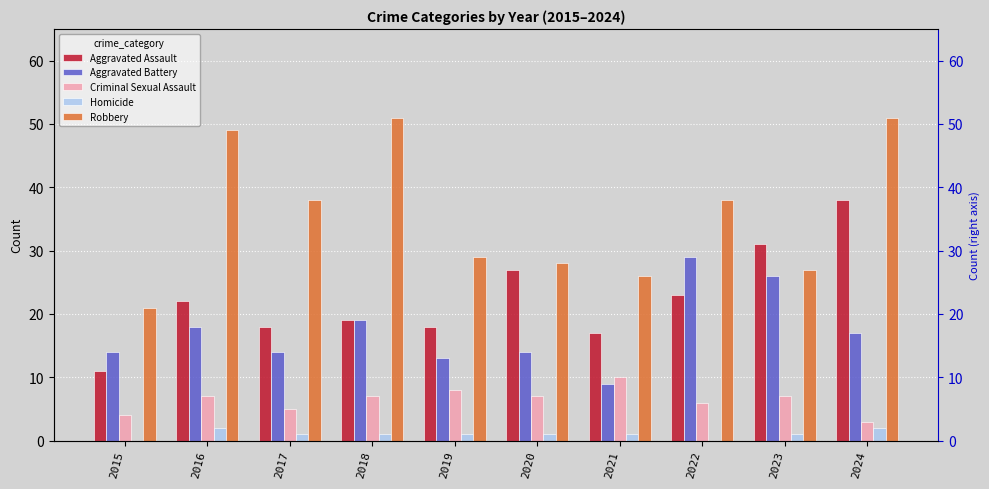

What is the maximum value for Homicide?

2